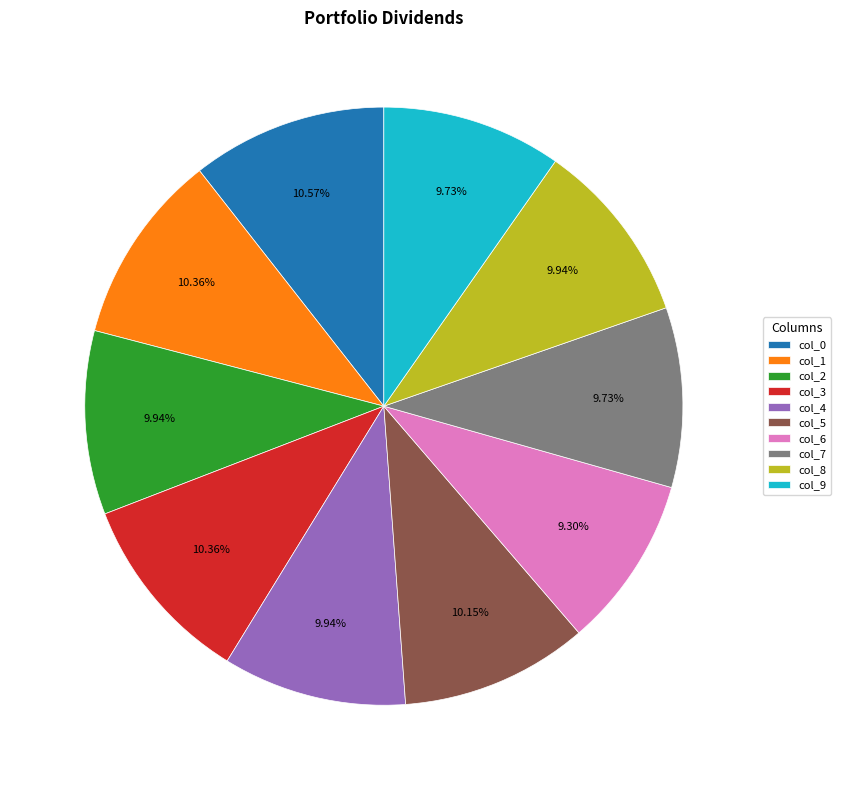

Do col_6 and col_1 together represent more than half of the pie?

No